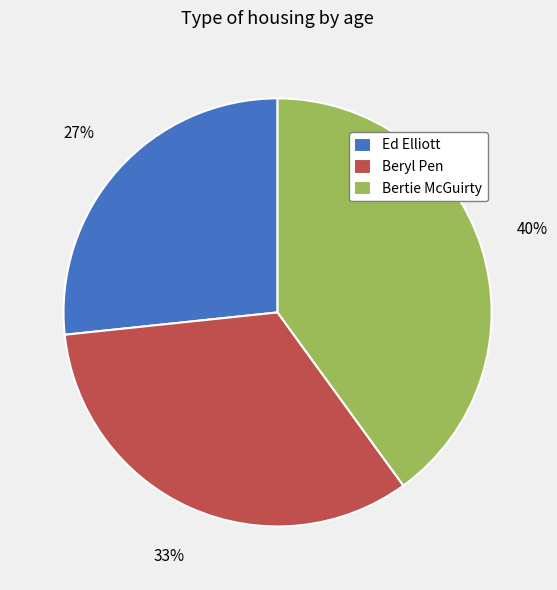

Does any single category account for the majority?

No